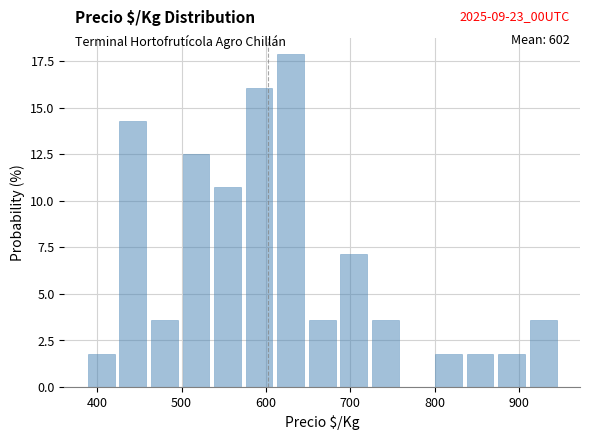

Read against the x-axis, roughly where is the centre of the tallest bar?

630